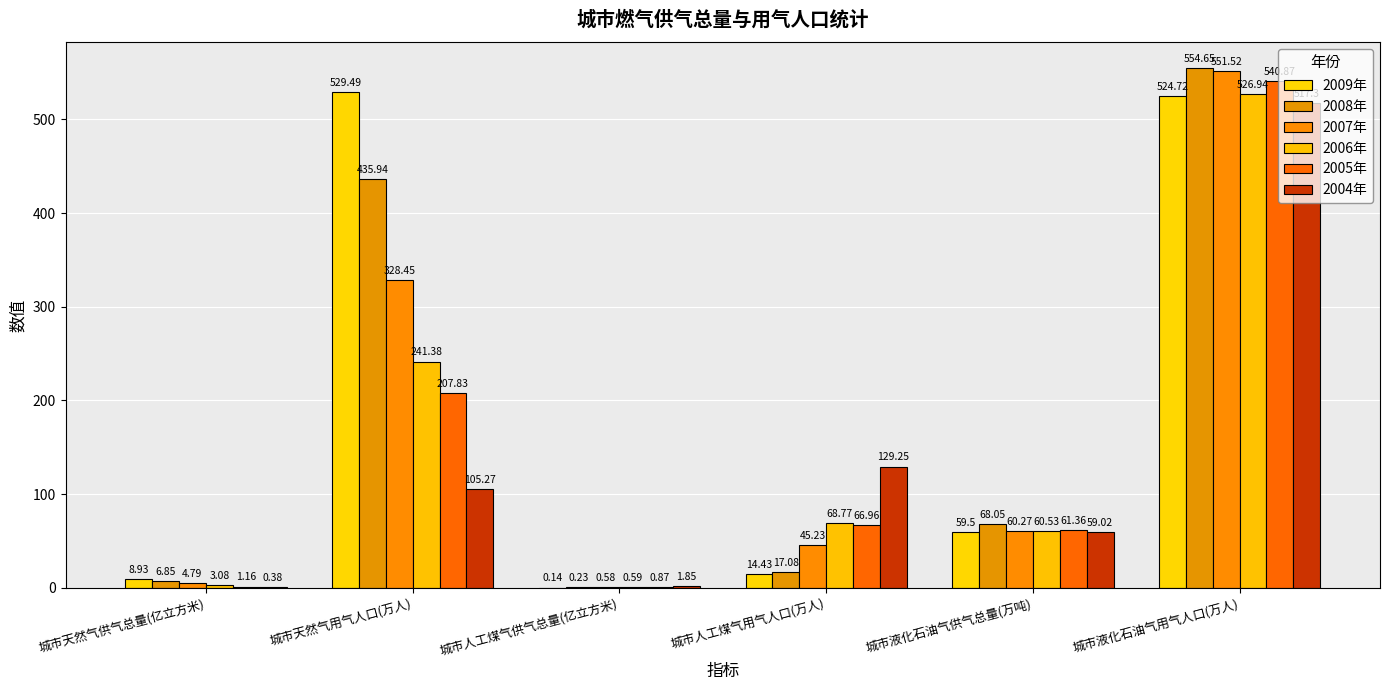

Which series has the widest spread of values?

2008年